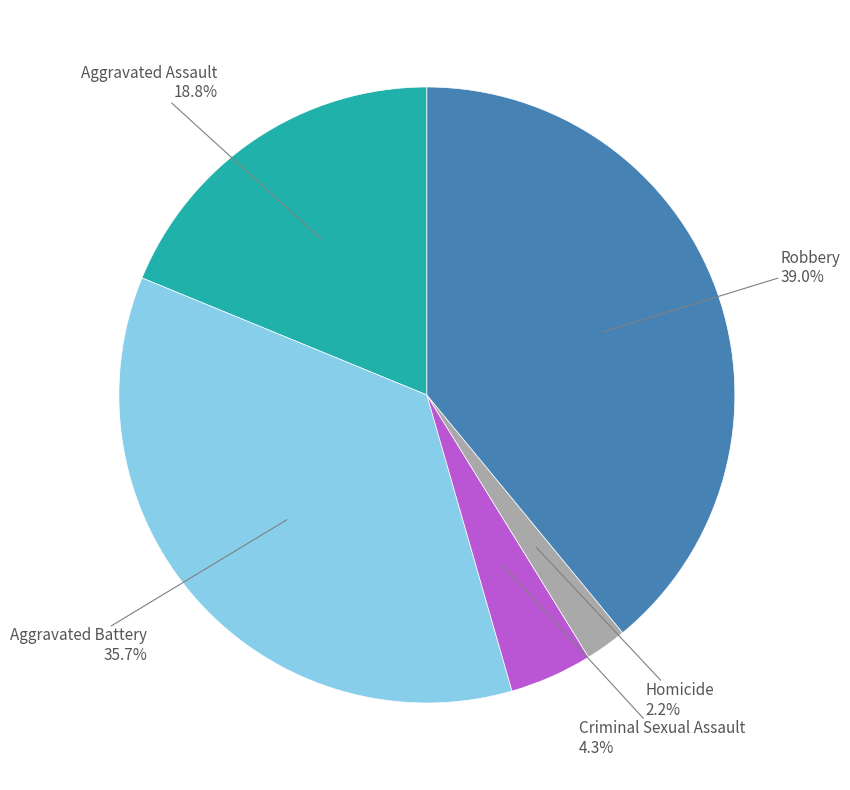

Is there any slice that represents more than half of the pie?

No